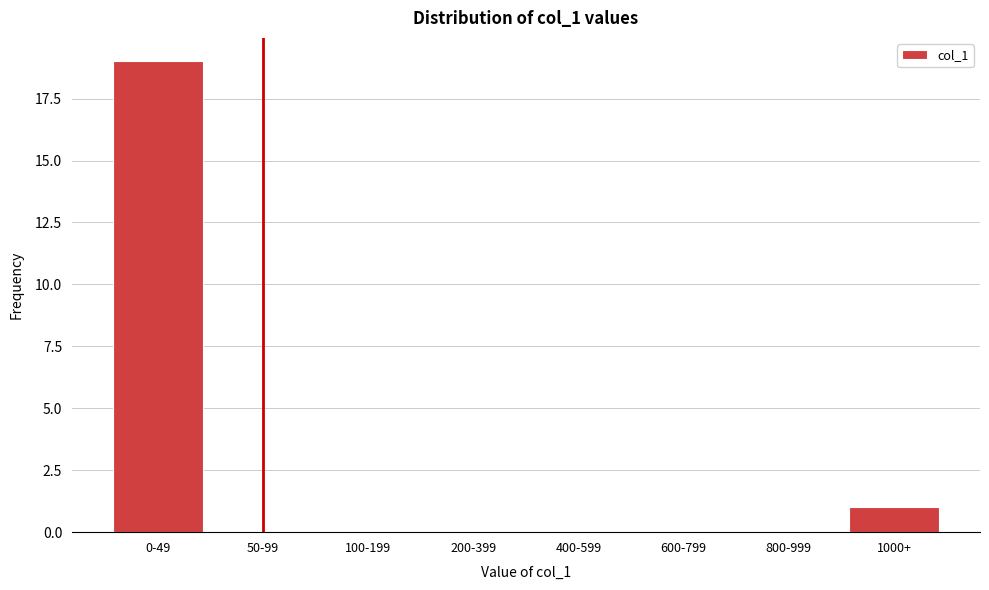

Reading right to left, what are all the values shown in this chart?

1000+=1	800-999=0	600-799=0	400-599=0	200-399=0	100-199=0	50-99=0	0-49=19